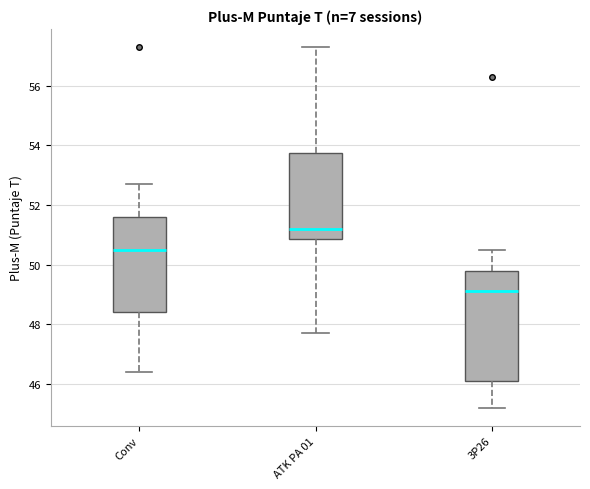

Where does the upper whisker of the box for ATK PA 01 end on the y-axis? The values are not printed on the chart, so give them approximately, as read against the axis.

57.4